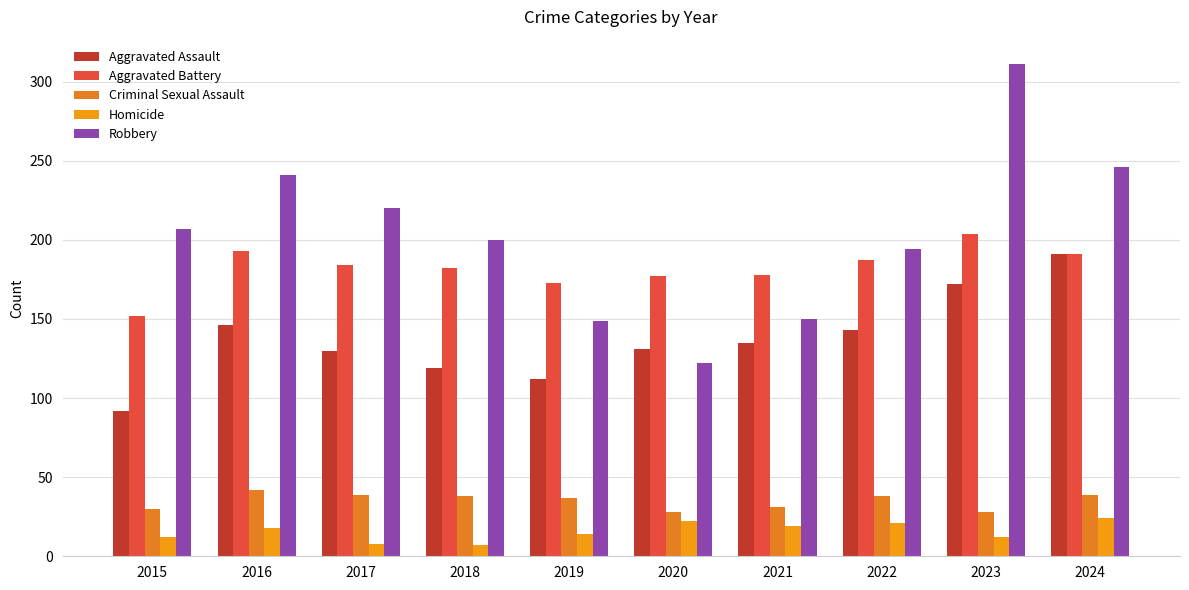

True or false: Aggravated Battery has a value of 152 at 2015.

True